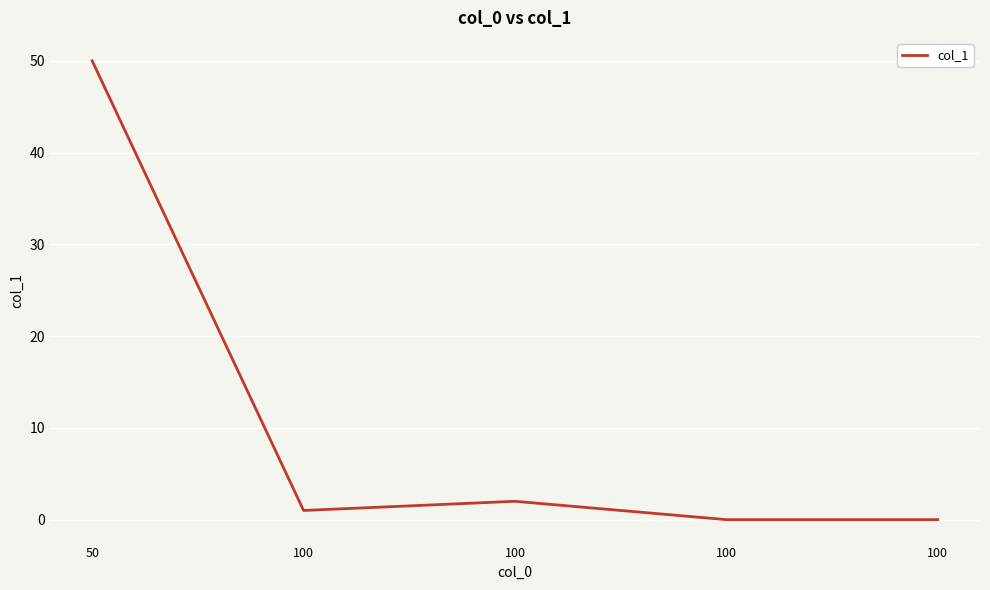

What is the maximum value shown in the chart?

50